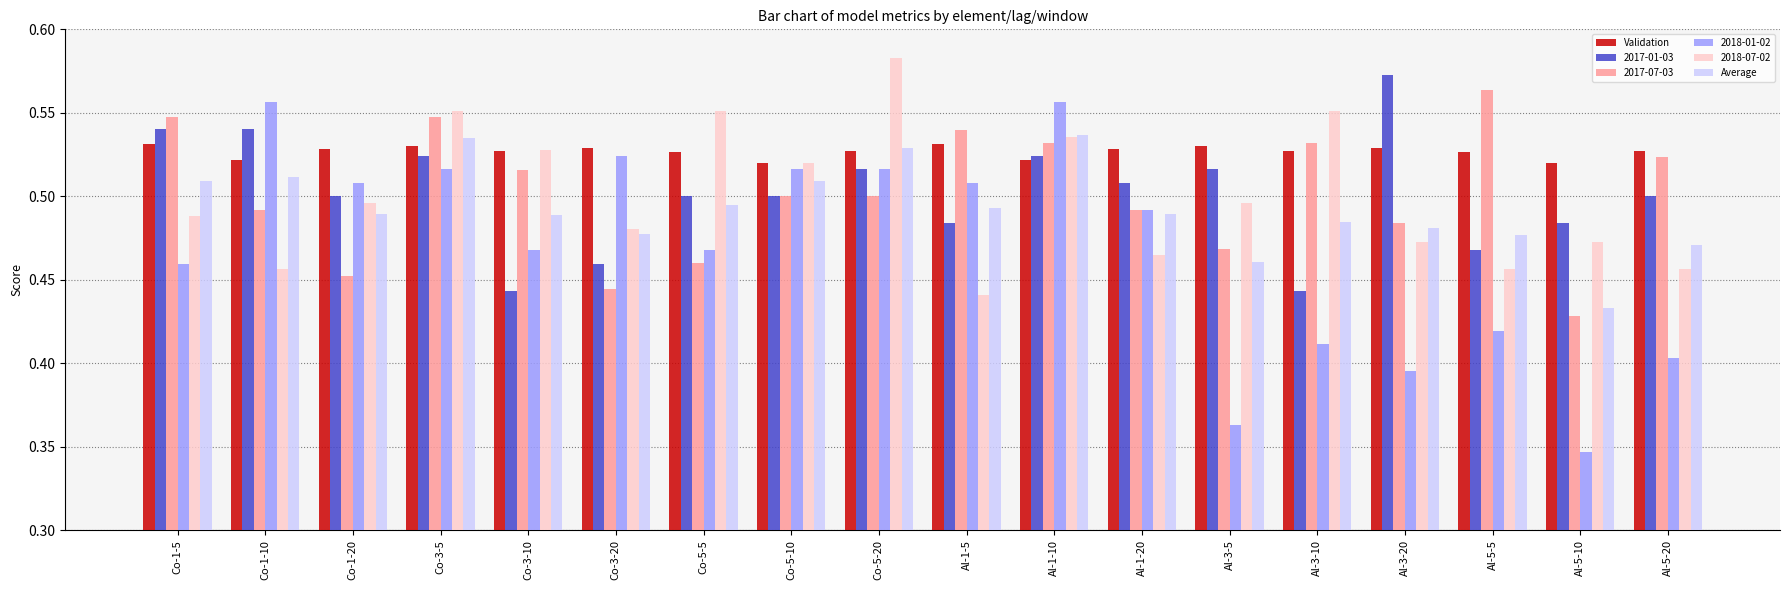

How many groups of bars are there?

18